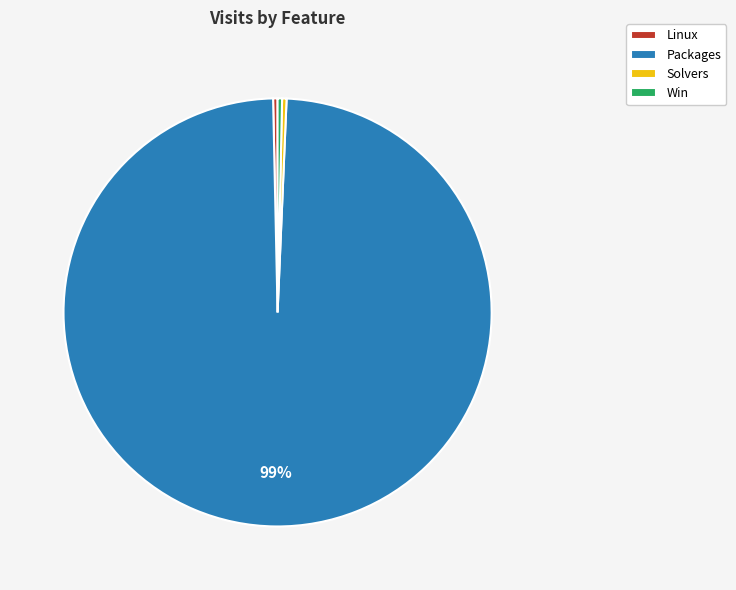

The Packages slice represents 99% of the pie. True or false?

True